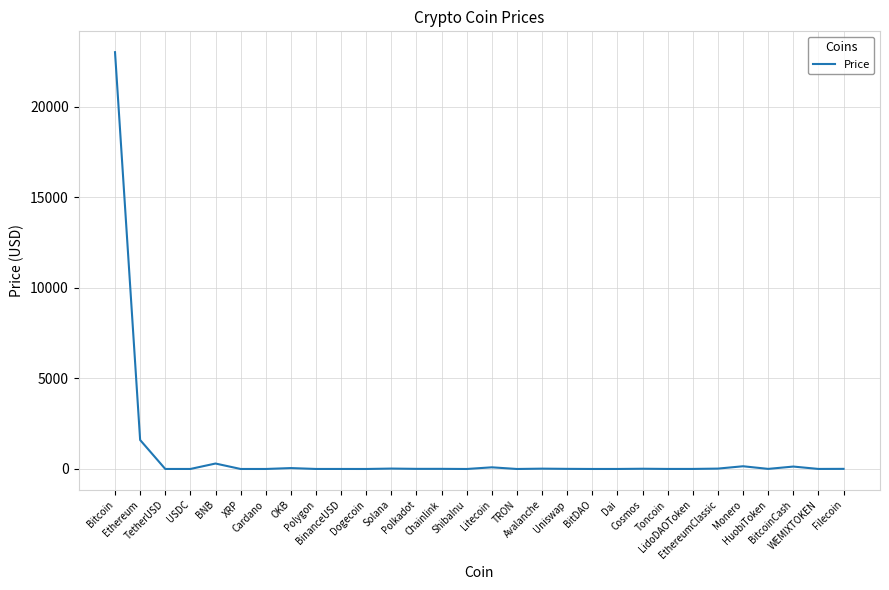

What is the difference between the maximum and minimum values?

23017.8